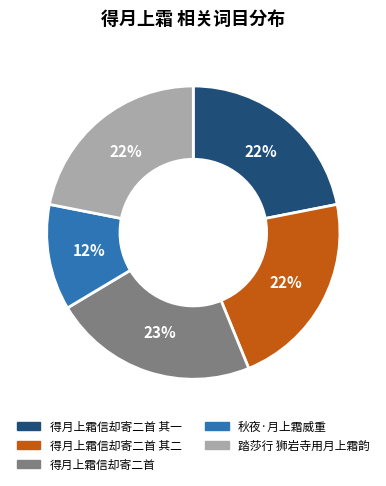

Approximately how many times larger is the value at 秋夜·月上霜威重 compared to 得月上霜信却寄二首 其一?

0.5